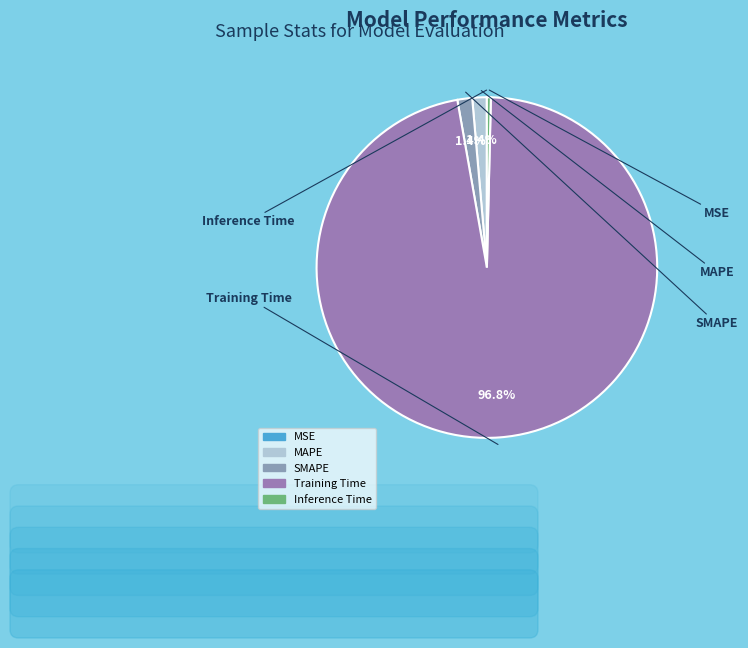

Is SMAPE the majority of the pie?

No